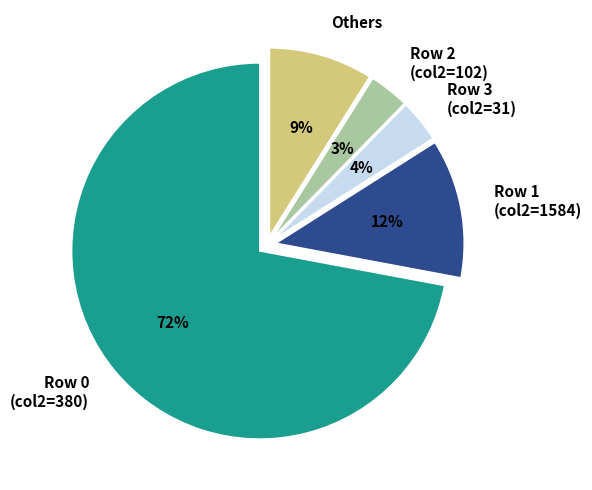

To the nearest percent, what portion does Row 3 (col2=31) represent?

4%